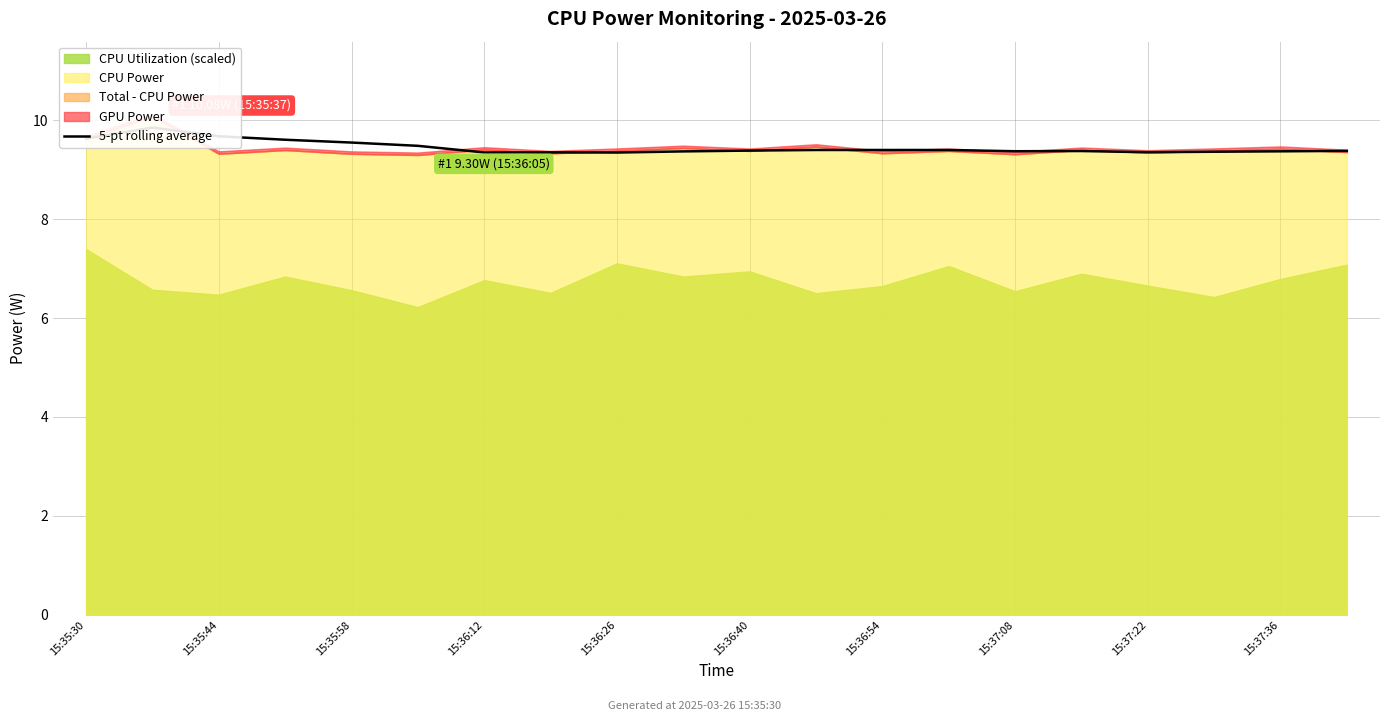

What is the value of the 13th point from the left?

9.4